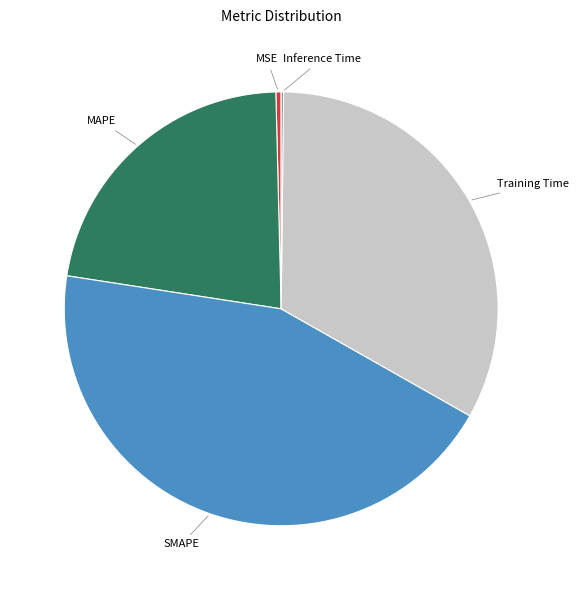

Is MAPE the majority of the pie?

No